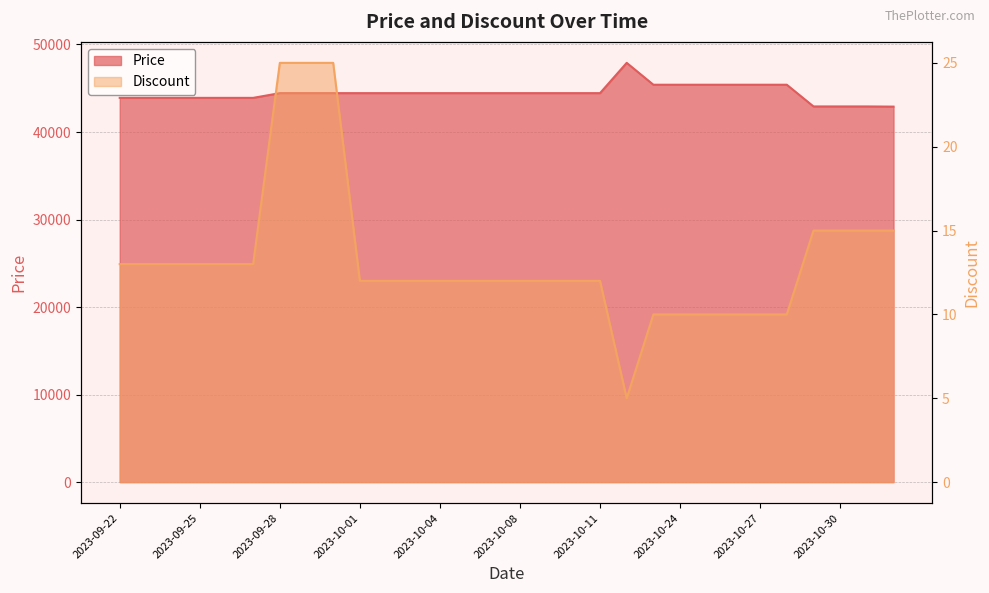

At which label is Price closest to 45400?

2023-10-23